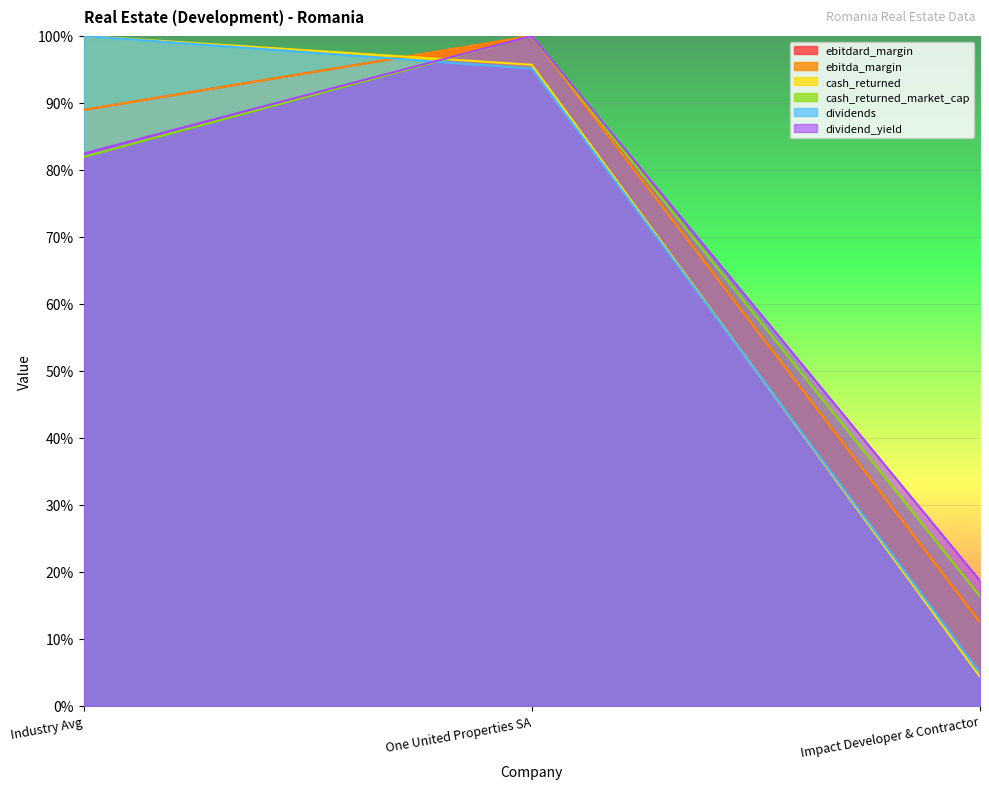

What is the difference between the second highest and minimum values in the dividend_yield series?

0.6